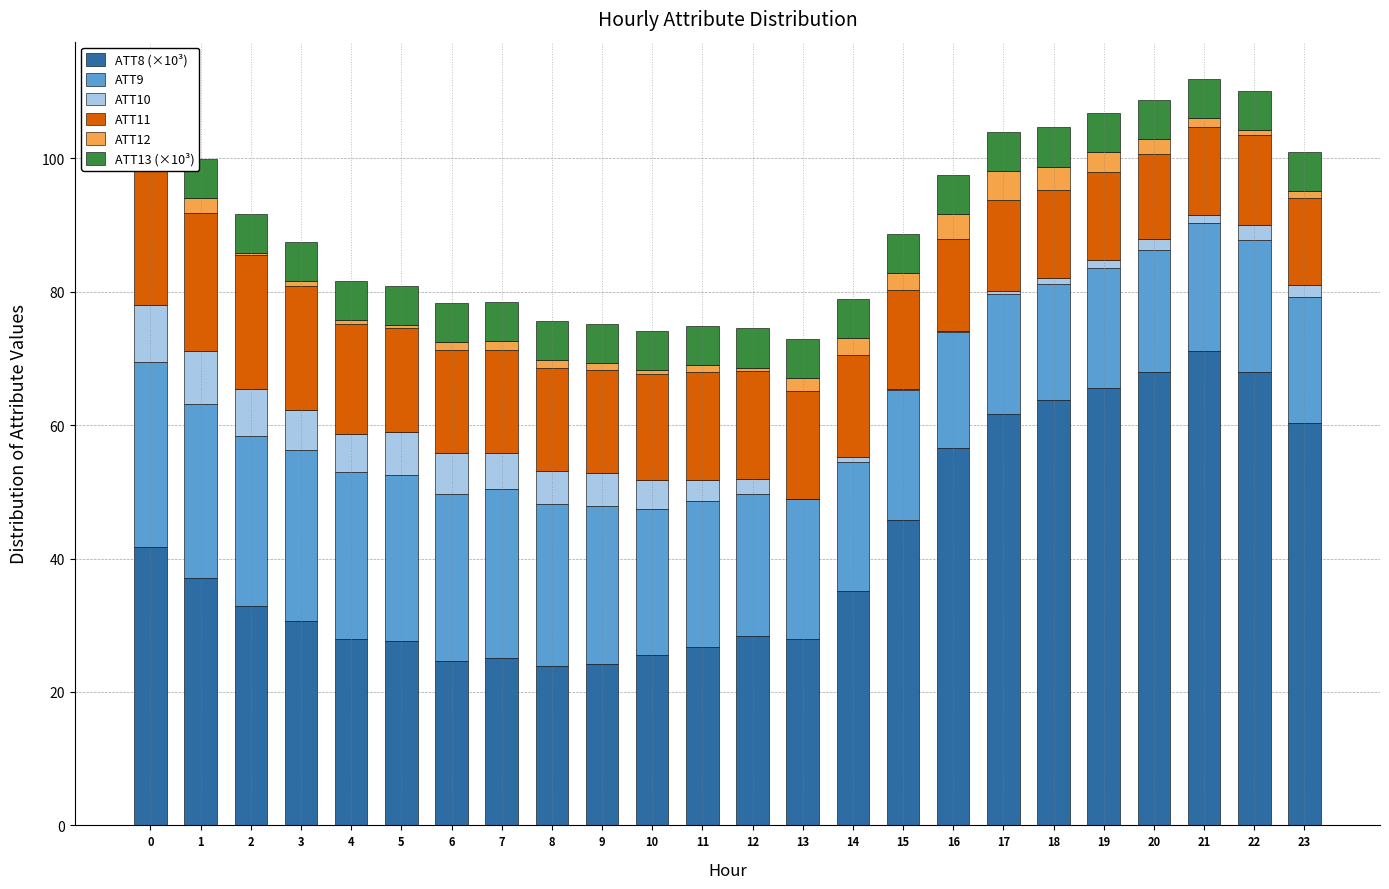

Which series has the largest range (max minus min)?

ATT8 (×10³)